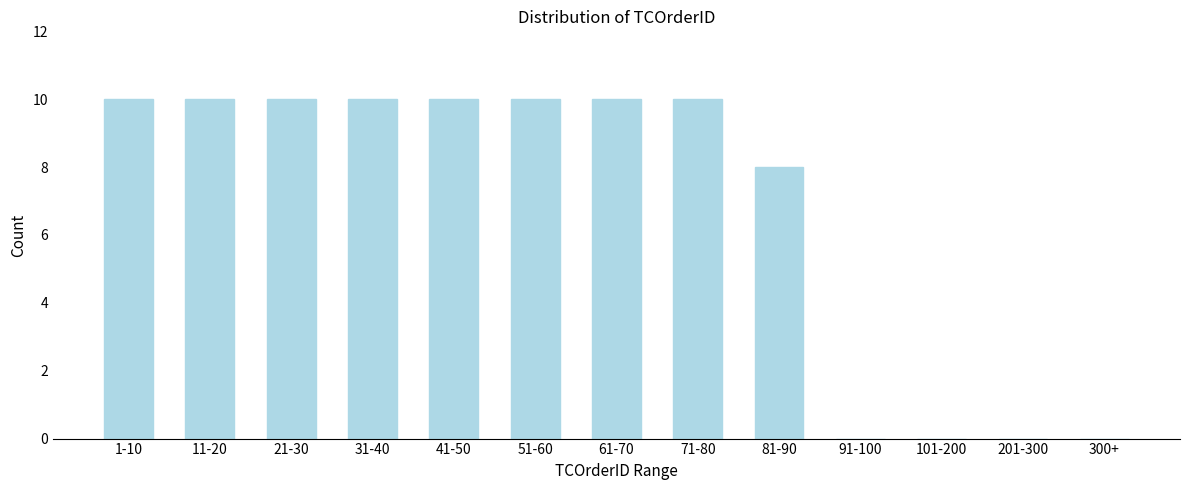

Reading left to right, list all the values displayed in this chart.

1-10=10	11-20=10	21-30=10	31-40=10	41-50=10	51-60=10	61-70=10	71-80=10	81-90=8	91-100=0	101-200=0	201-300=0	300+=0